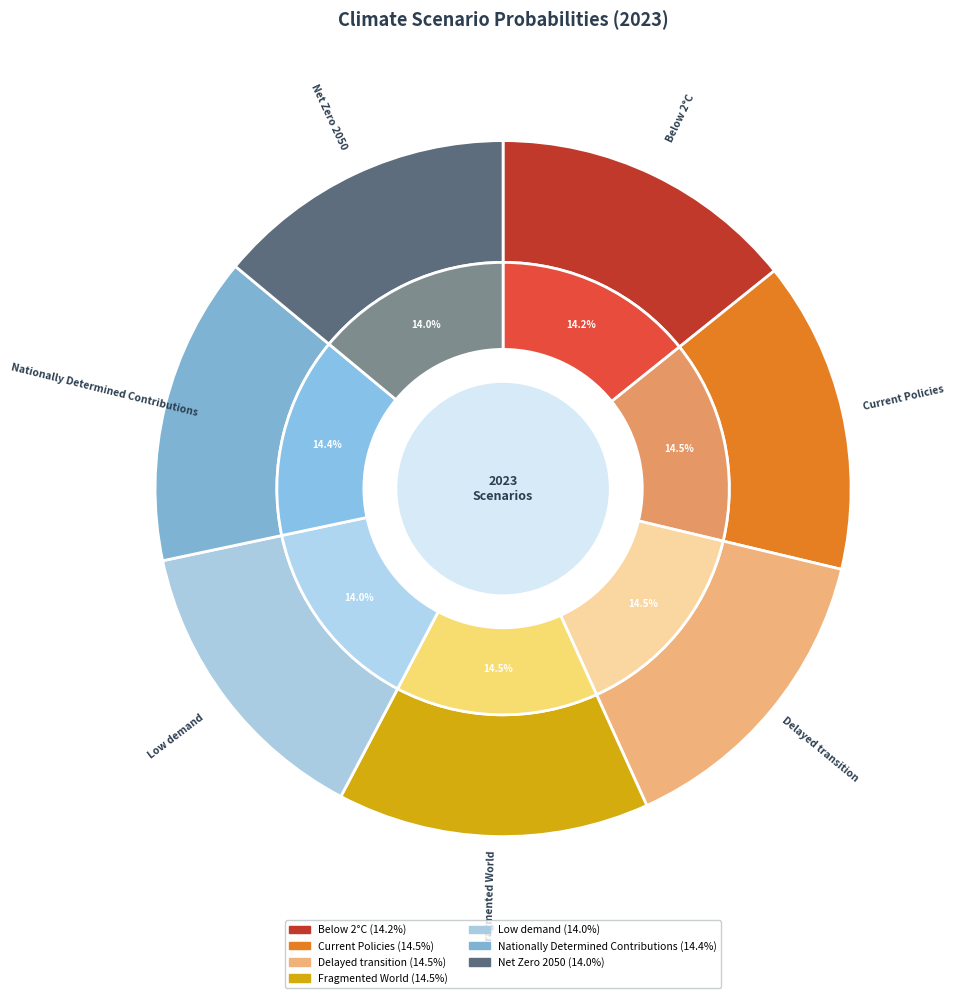

To the nearest percent, what is the difference between the largest and smallest slice percentages?

1%